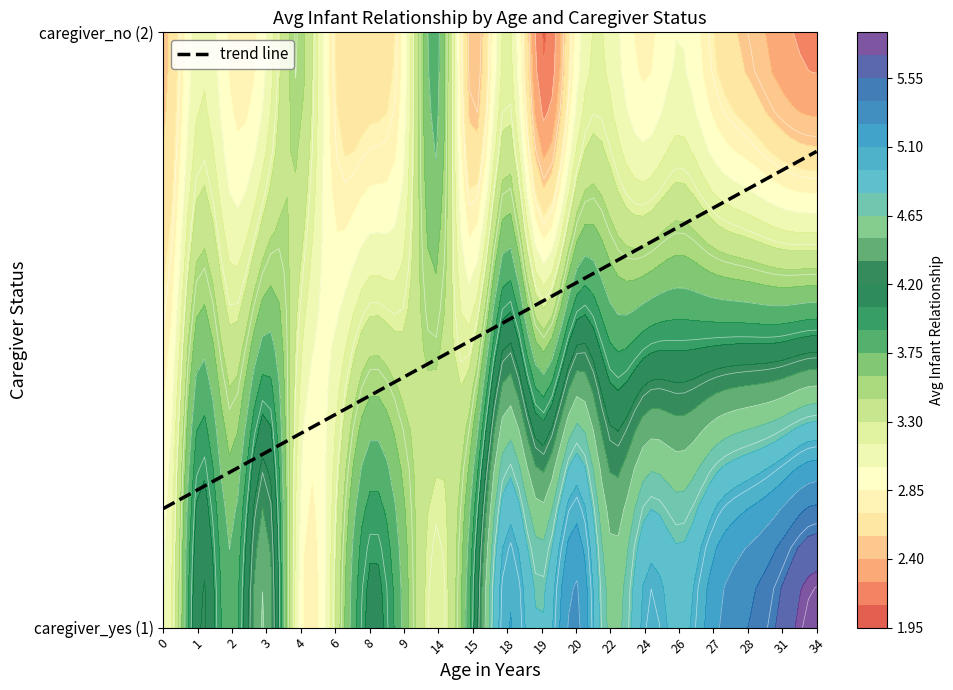

What is the average value of the 1 series?

3.7